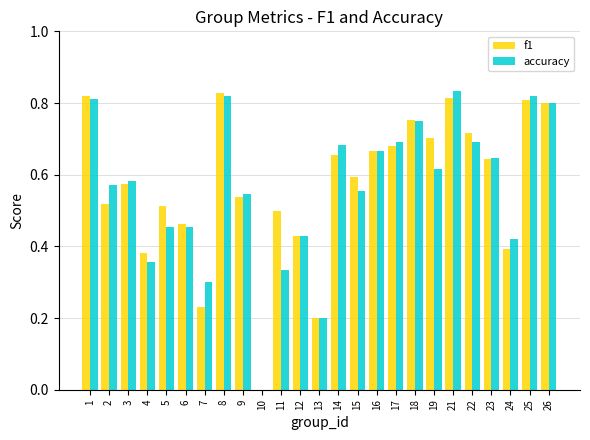

The f1 series shows 0.9 at 15. True or false?

False